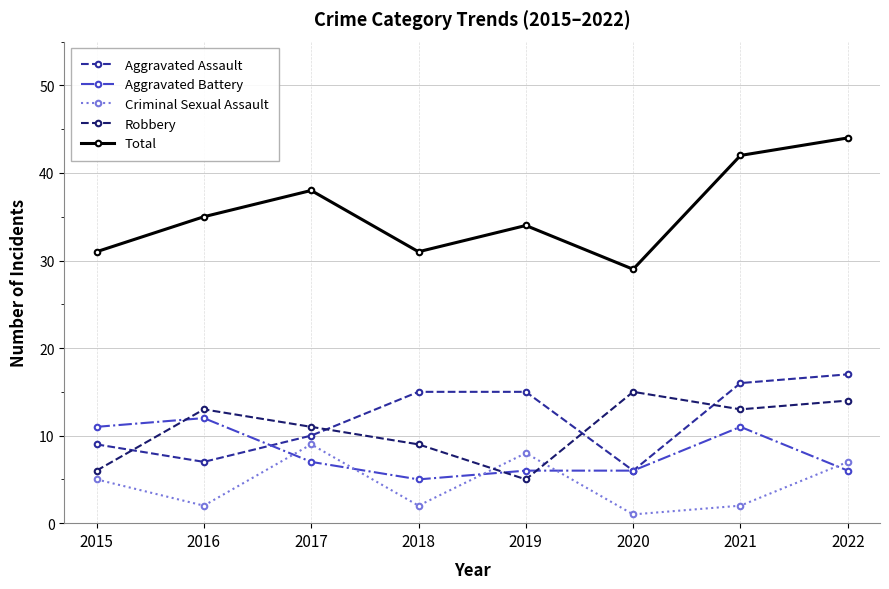

What is the difference between the maximum and minimum values in the Aggravated Battery series?

7